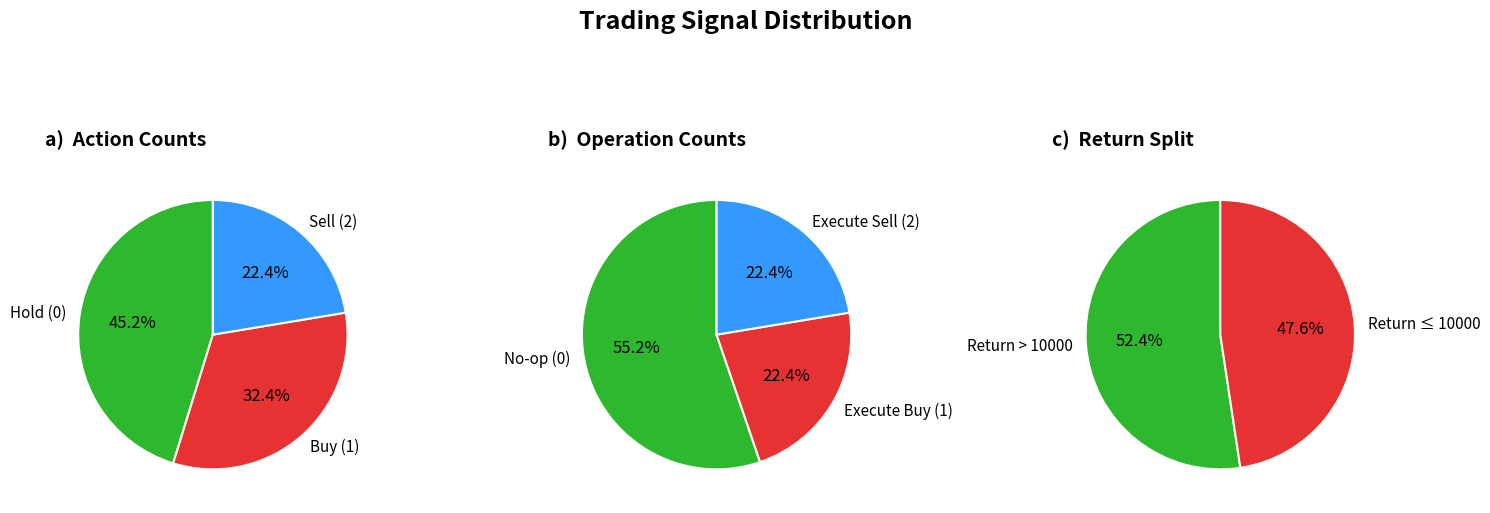

Does any single category account for the majority?

No